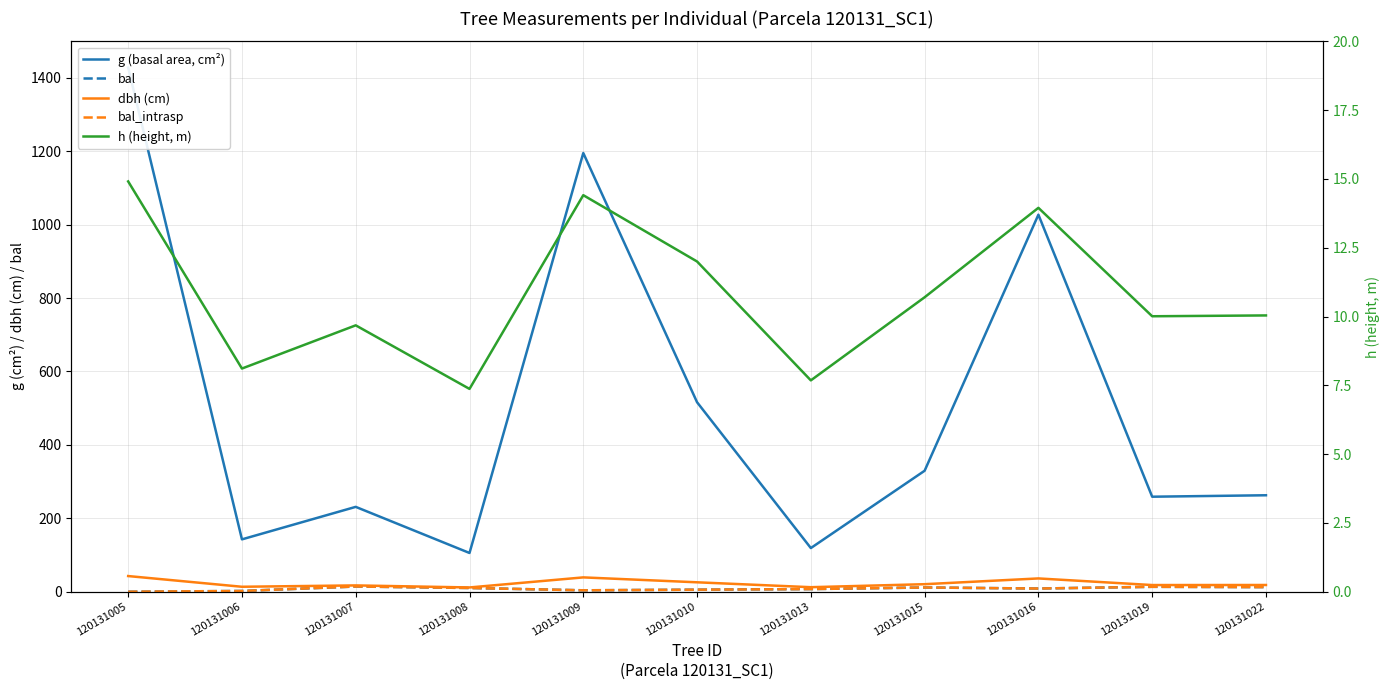

Between 120131009 and 120131019, which series saw the biggest shift?

g (basal area, cm²)